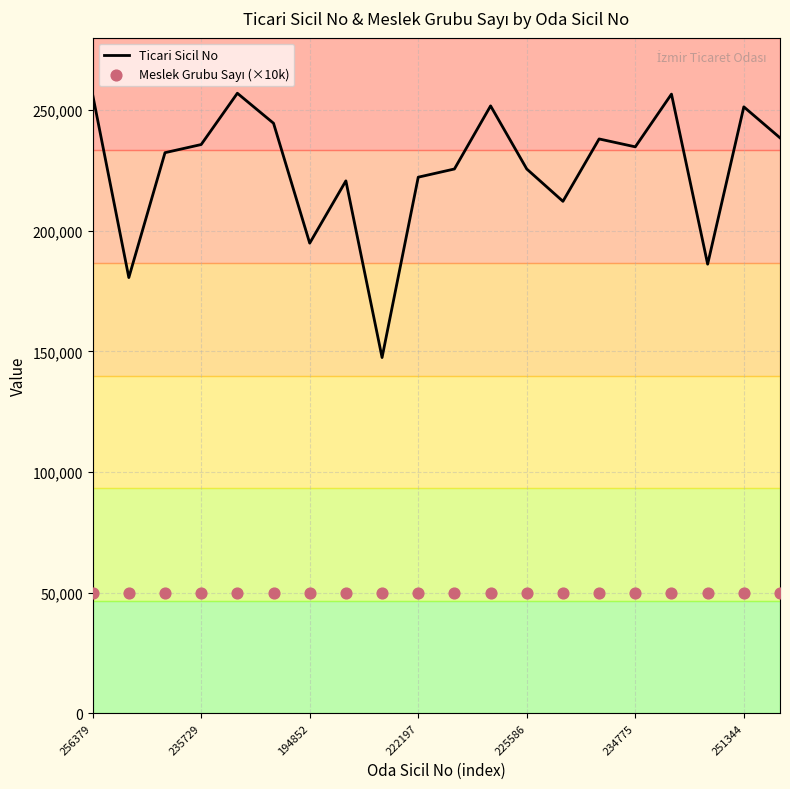

What is the total value across all series at 251344?

301344